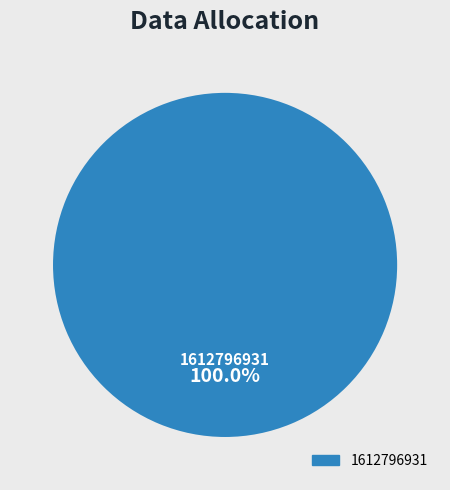

Is there any slice that represents more than half of the pie?

Yes